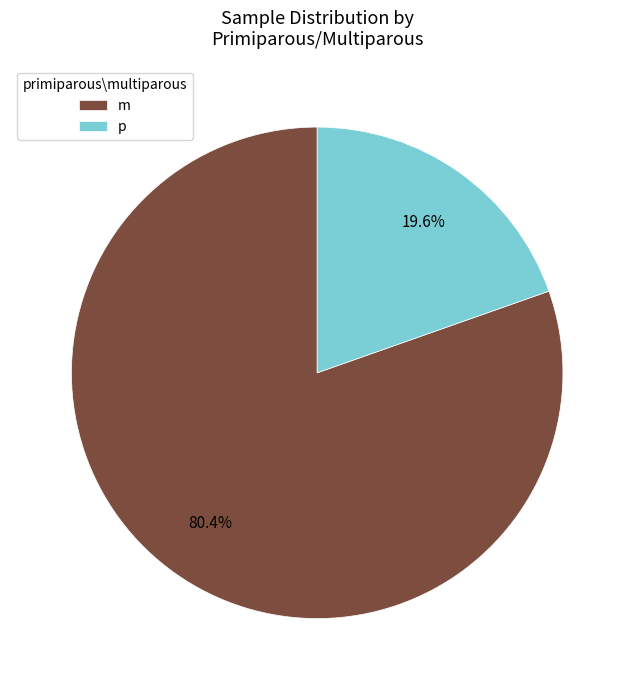

What is the majority slice?

m